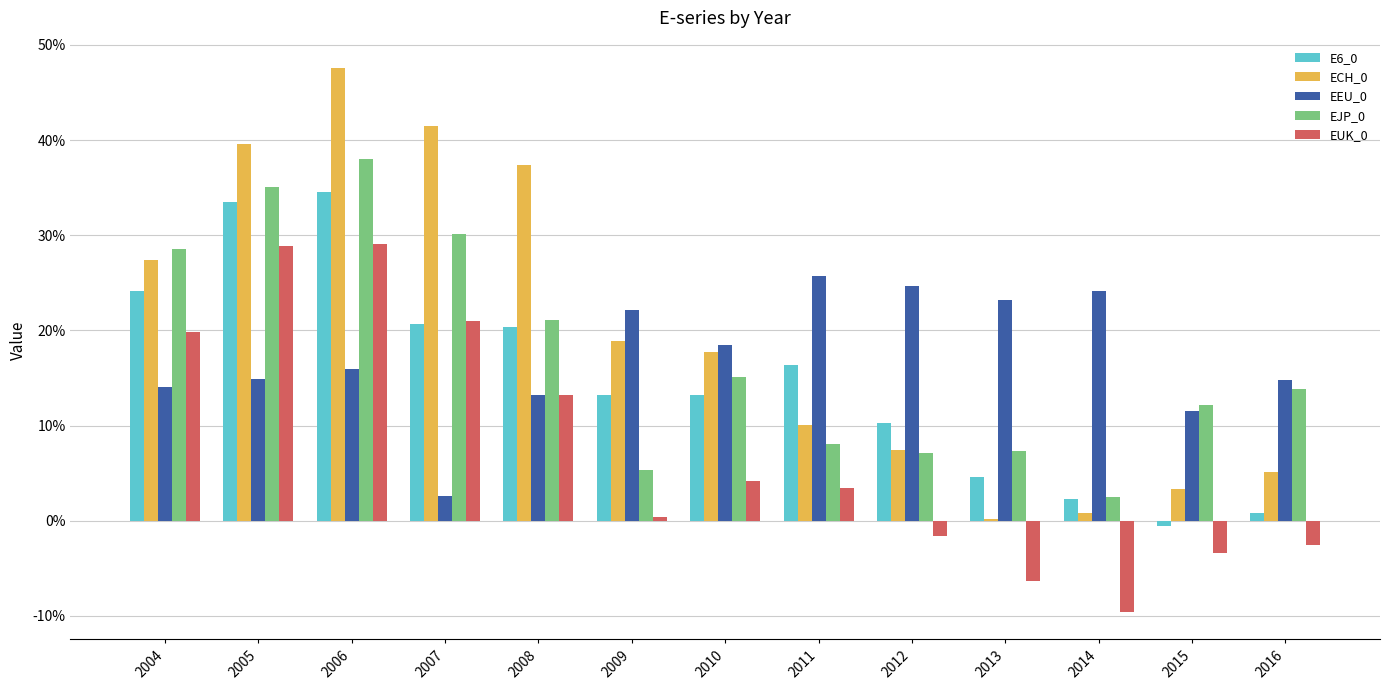

What is the value of the ECH_0 bar at the 9th from the left?

0.1